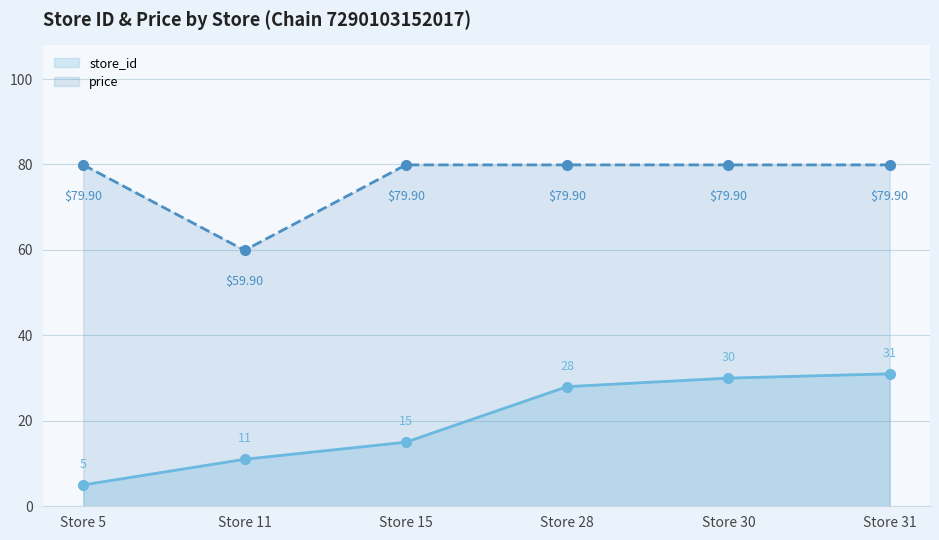

What is the average value of the store_id series?

20.0